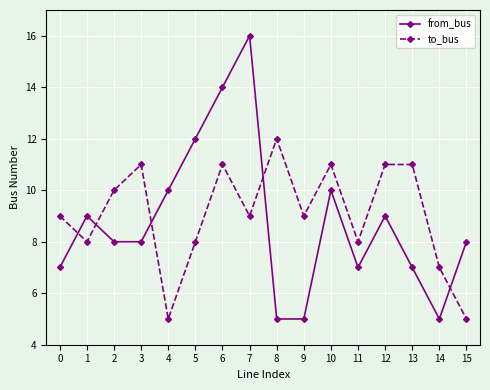

What is the minimum value shown in the chart?

5